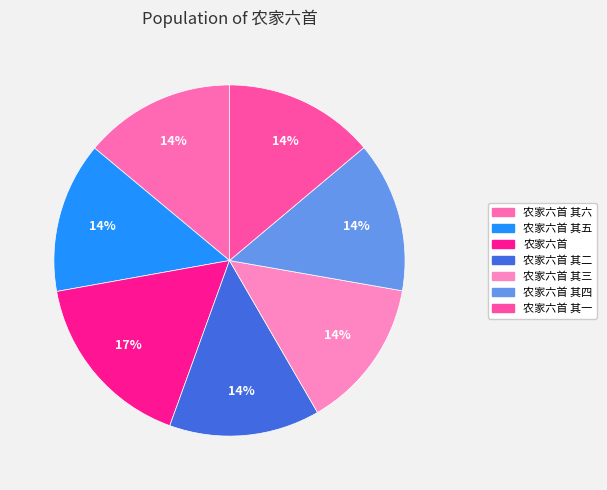

Is the sum of 农家六首 其一 and 农家六首 其二 greater than half?

No